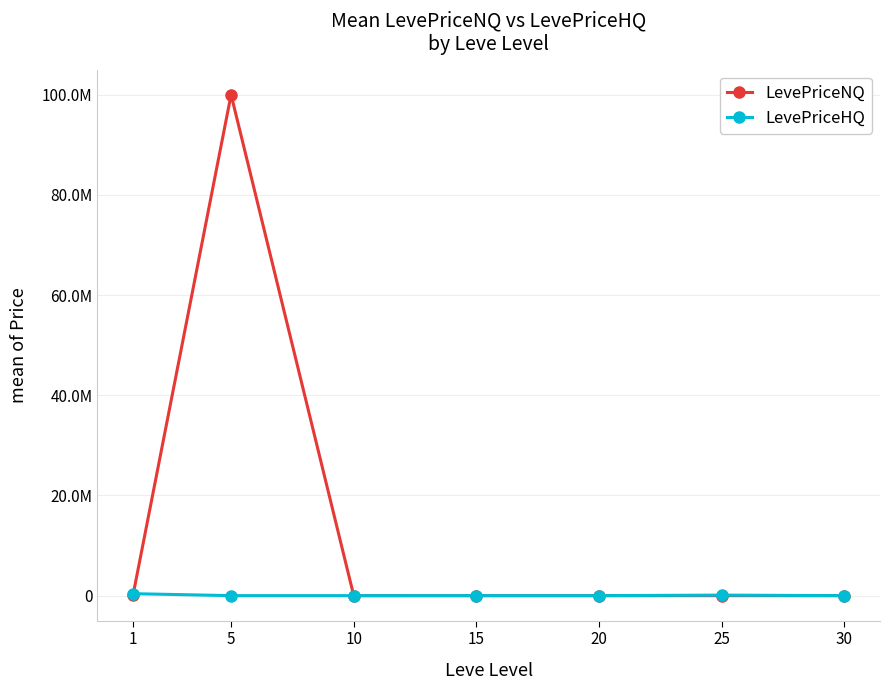

Is this an area chart (filled region under the line)?

No